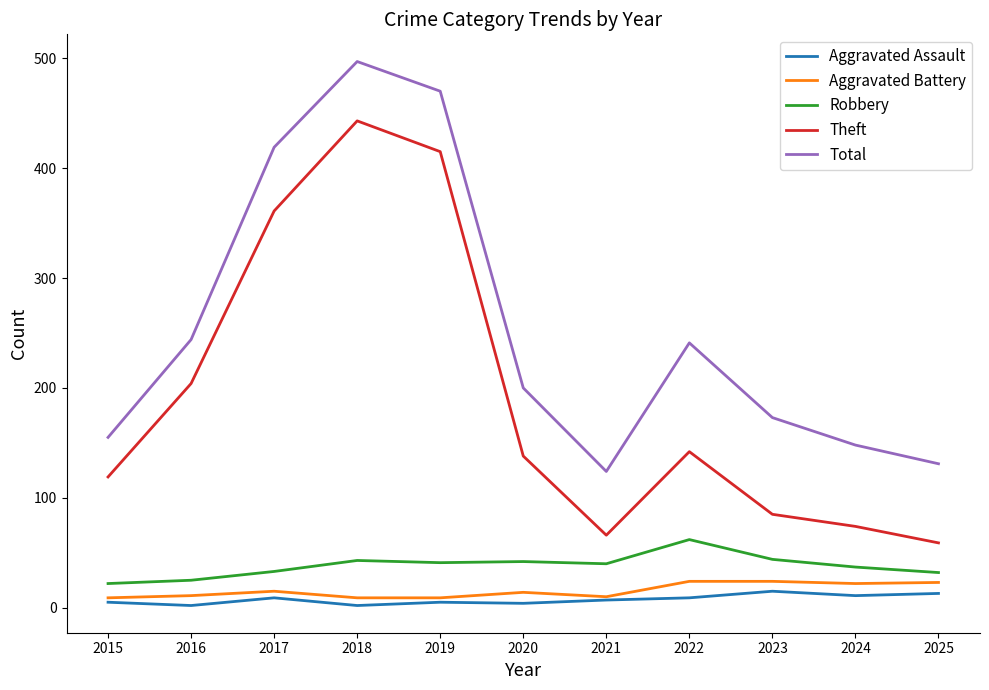

Where is Theft nearest to the value 251?

2016